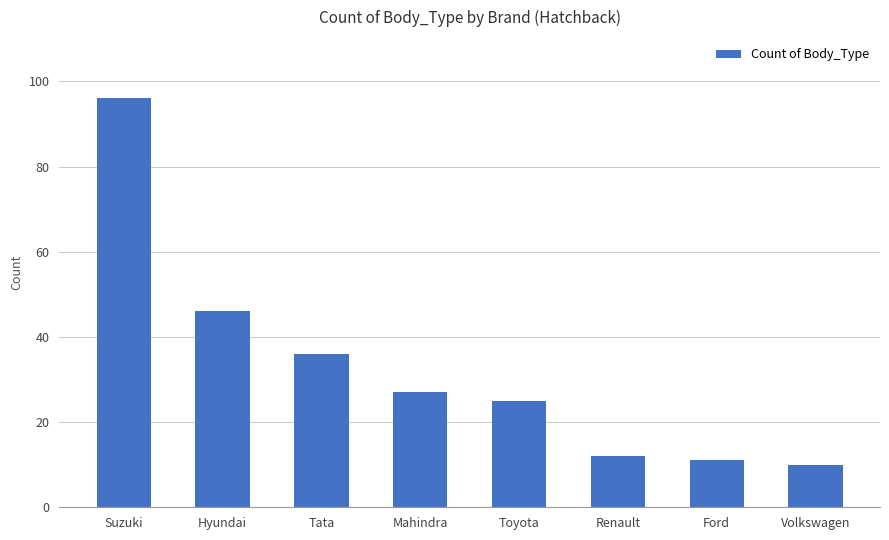

Reading right to left, what are all the values shown in this chart?

10	11	12	25	27	36	46	96